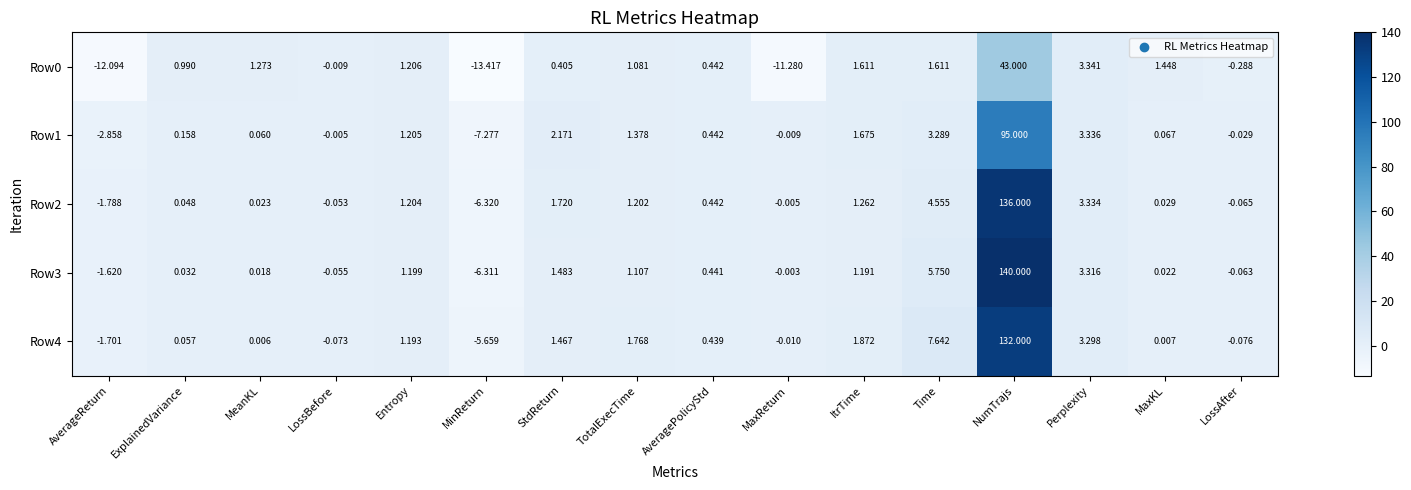

Rank the categories by Row4 value from highest to lowest.

NumTrajs, Time, Perplexity, ItrTime, TotalExecTime, StdReturn, Entropy, AveragePolicyStd, ExplainedVariance, MaxKL, MeanKL, MaxReturn, LossBefore, LossAfter, AverageReturn, MinReturn